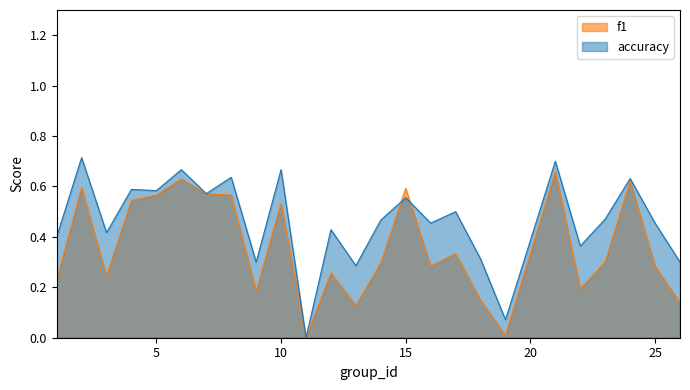

At which category does accuracy reach its first local peak?

2